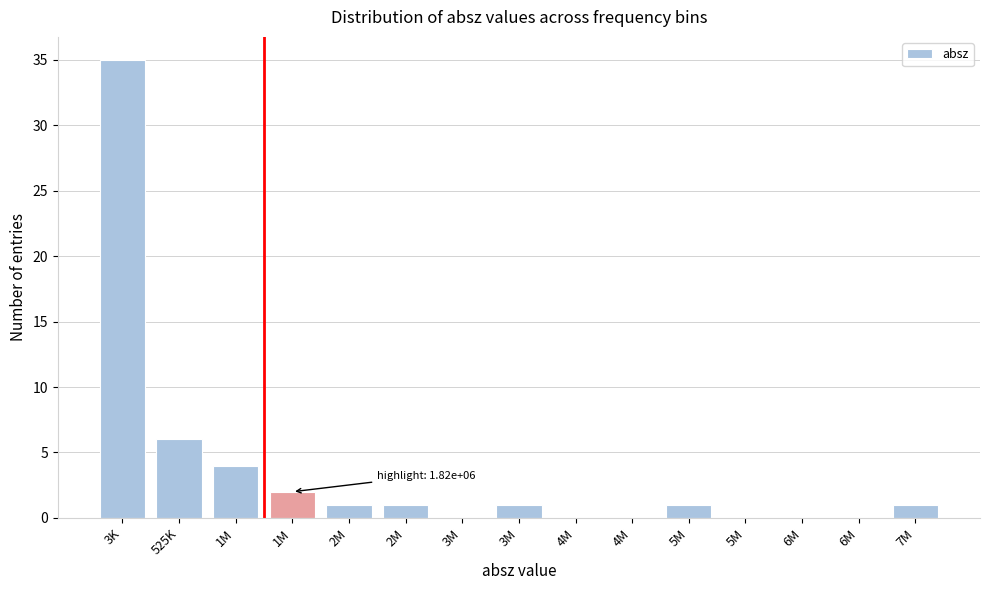

Count the number of categories in the chart.

15